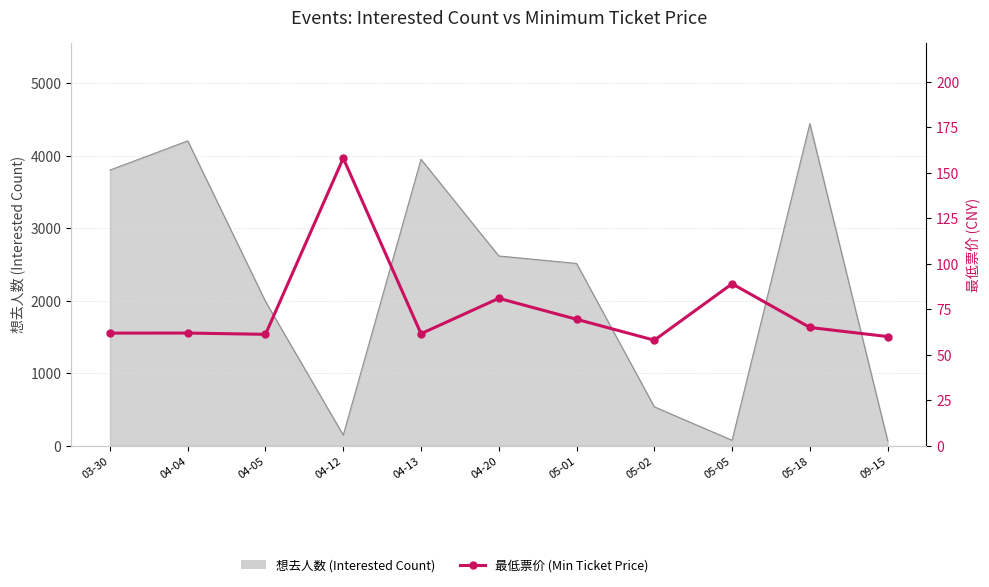

What is the minimum value shown in the chart?

58.0